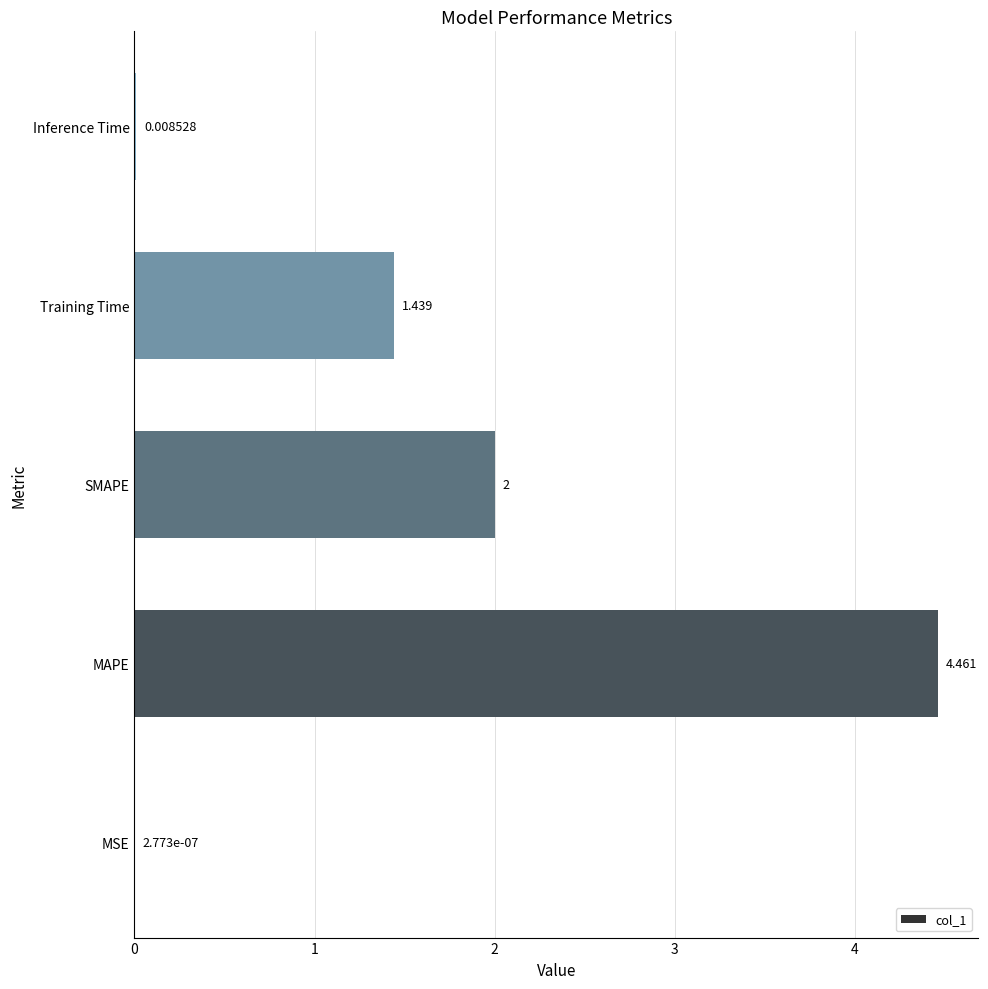

At which category does the chart reach its peak across all series?

MAPE